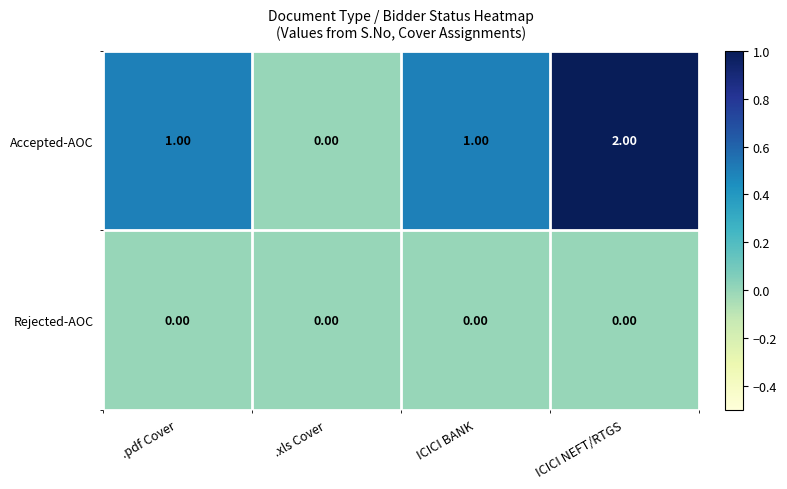

What is the total value across all series at ICICI BANK?

1